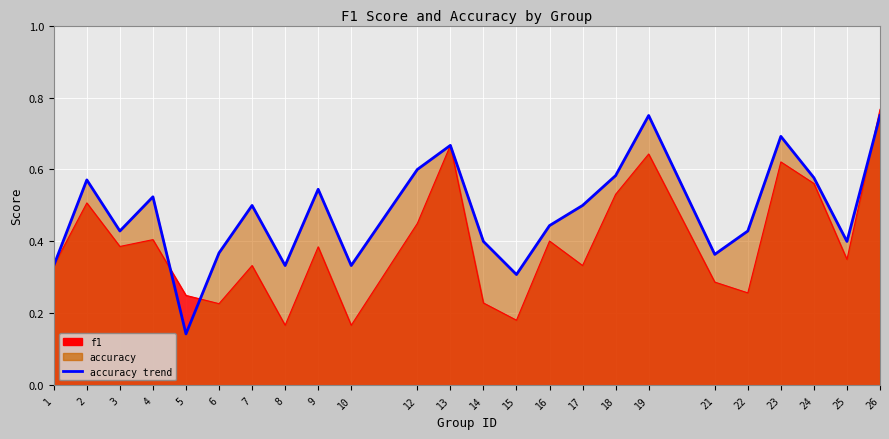

What is the greatest value displayed?

0.8